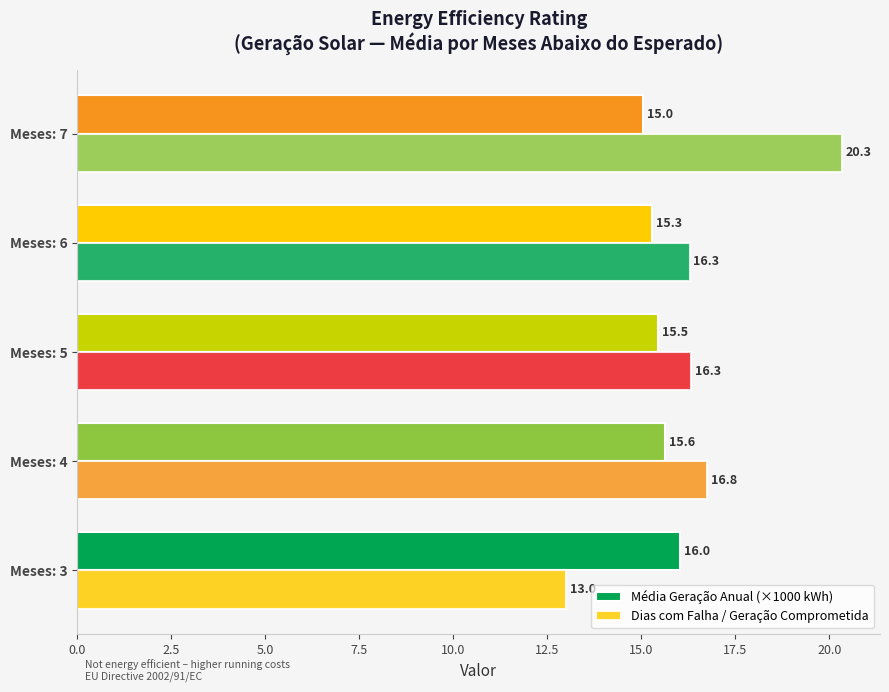

Count the number of categories in the chart.

5